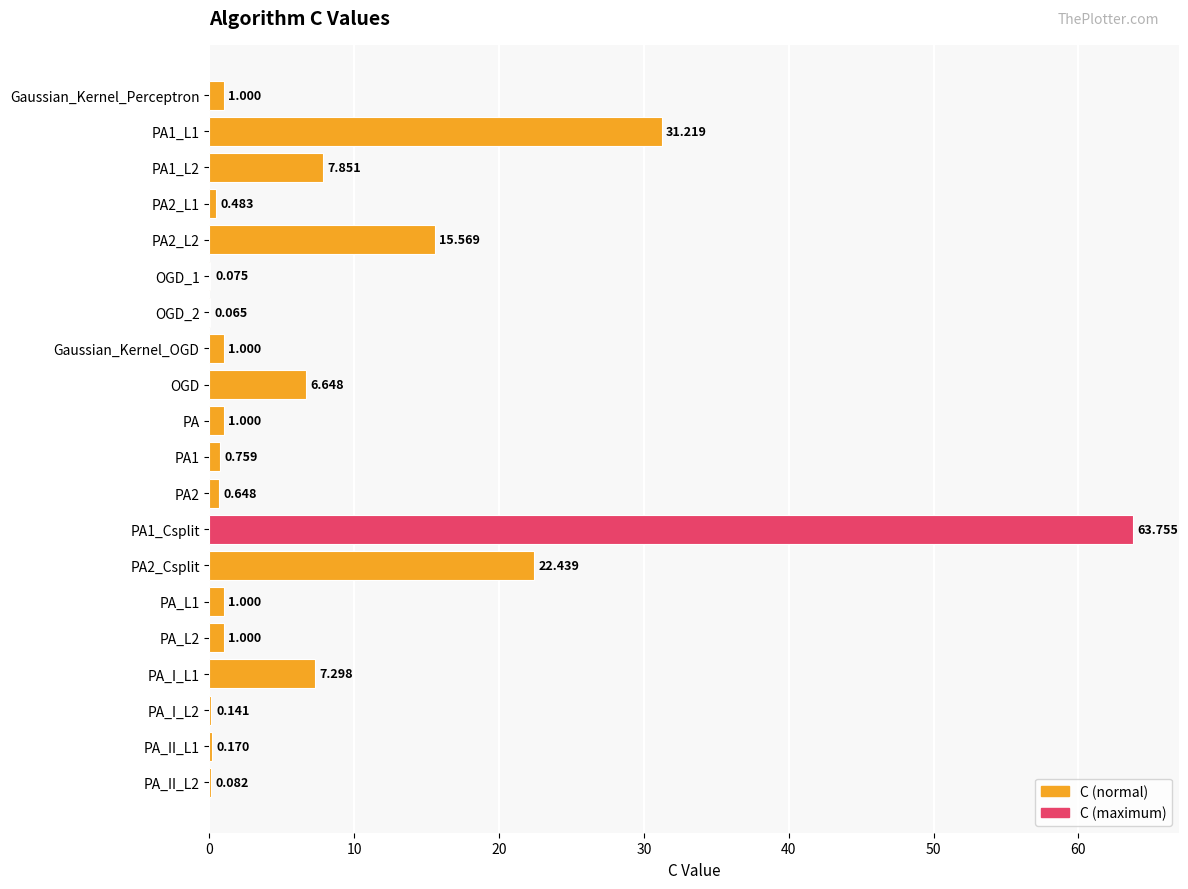

Count the number of categories in the chart.

20